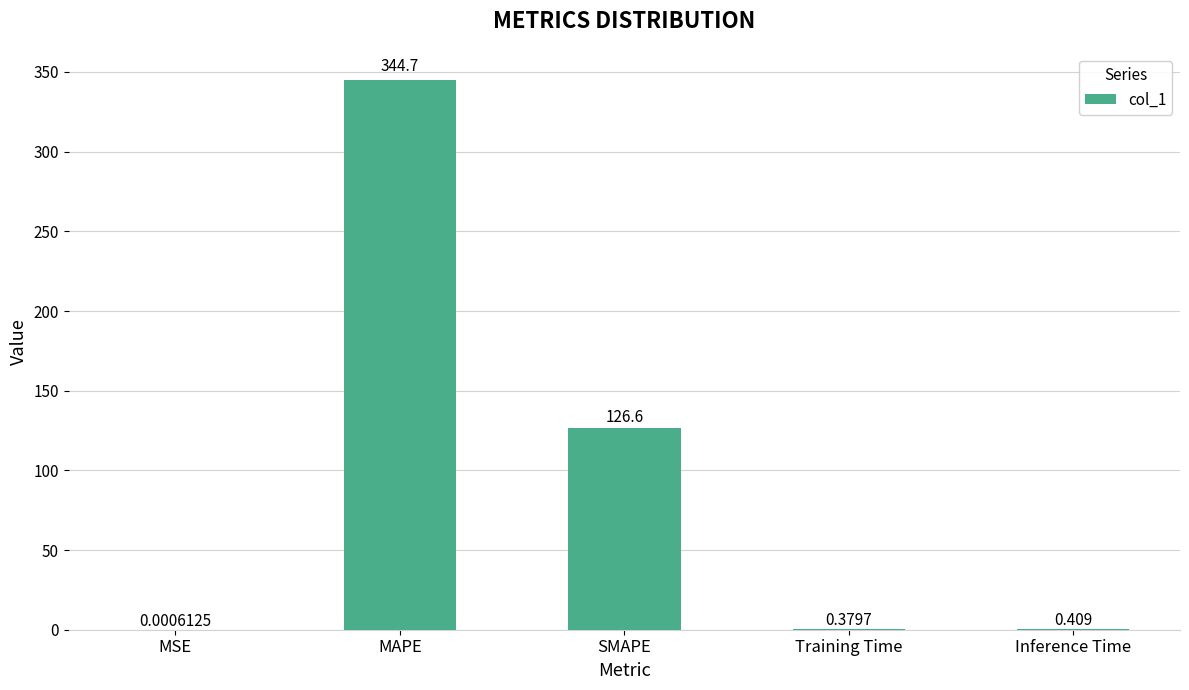

At which category does the chart reach its peak across all series?

MAPE